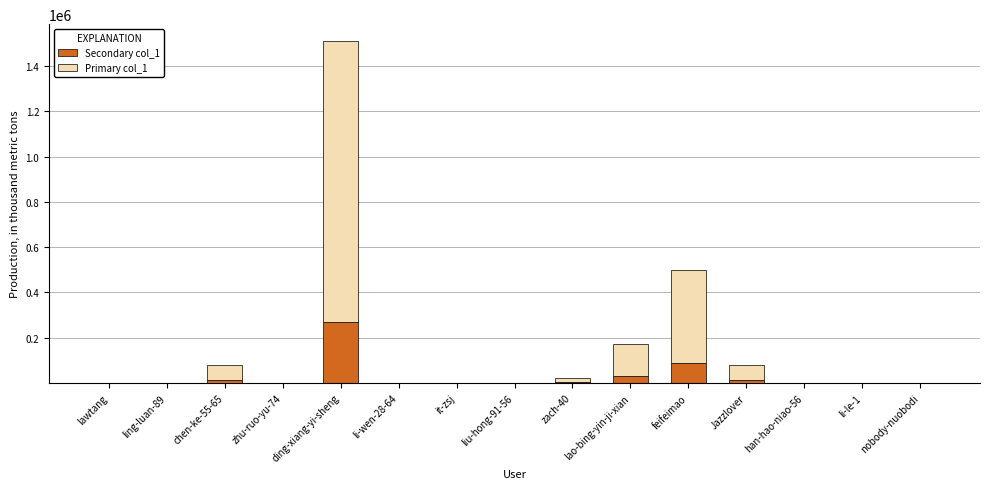

Which category has the highest value in the Secondary col_1 series?

ding-xiang-yi-sheng